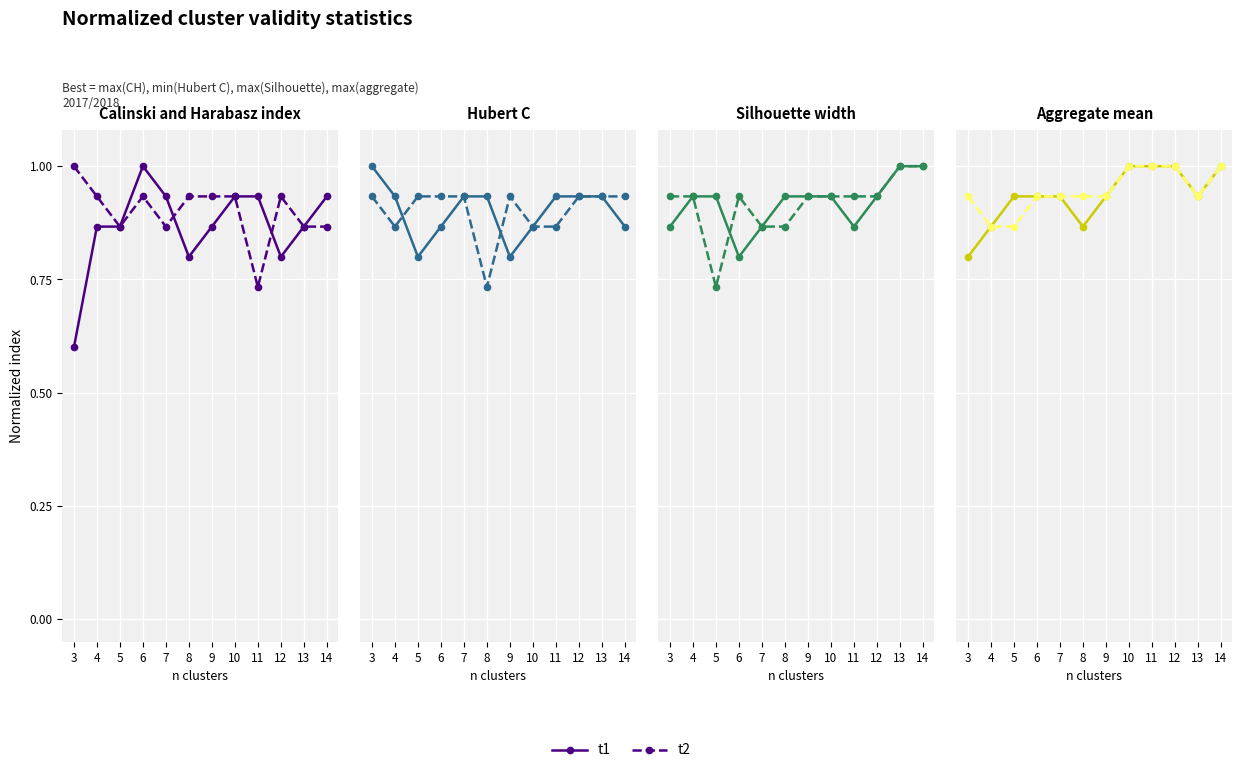

Rank the series at 4 from highest to lowest value.

t1, t2